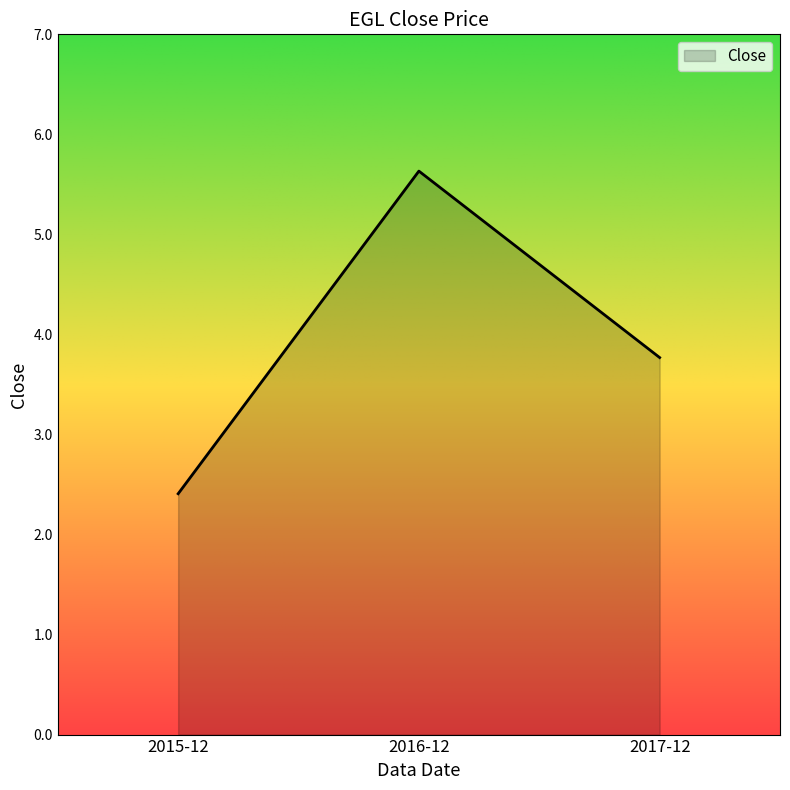

How many lines are shown in the chart?

1